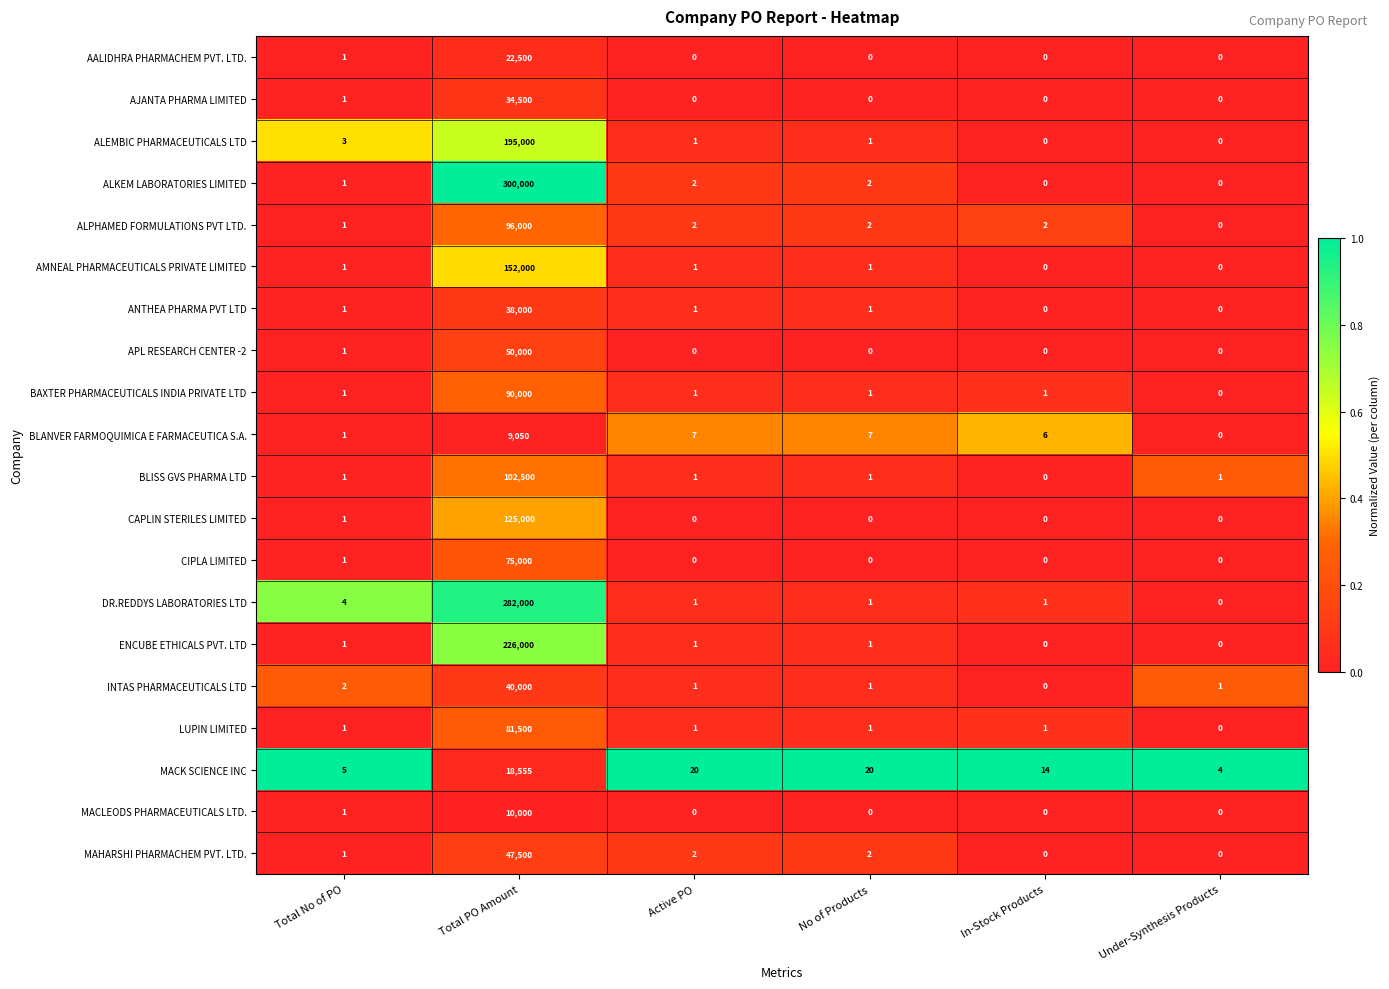

What is the maximum value for AMNEAL PHARMACEUTICALS PRIVATE LIMITED?

152000